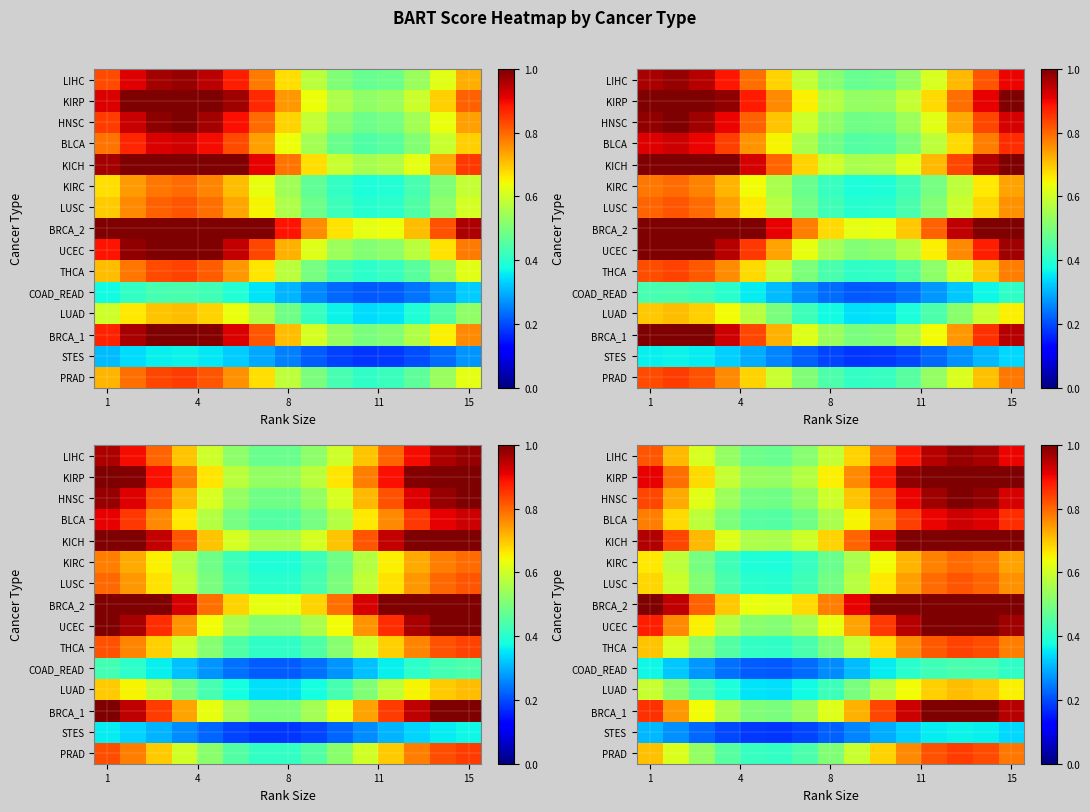

What is the difference between the maximum and minimum values in the BRCA_2 series?

0.4